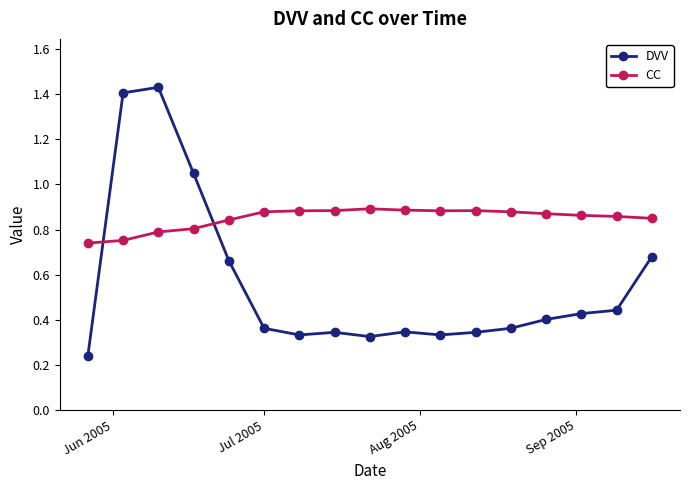

Which series has the largest range (max minus min)?

DVV